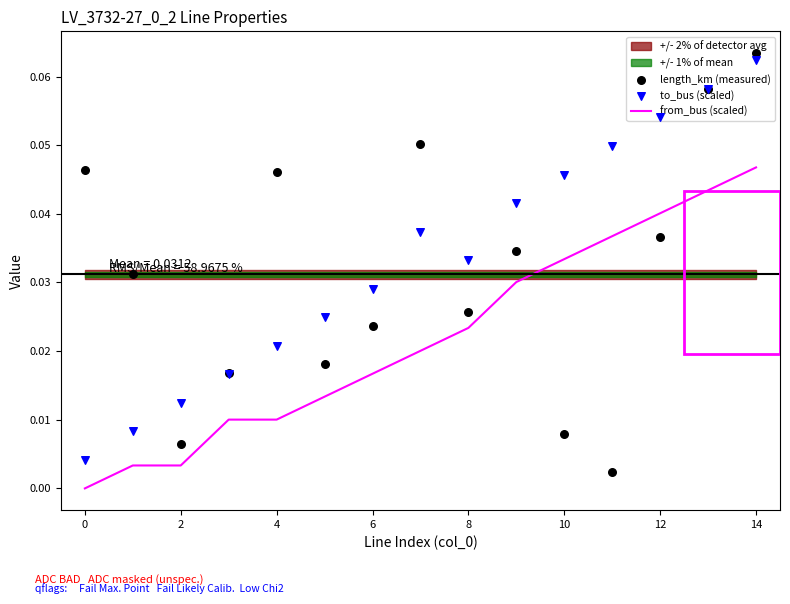

At how many categories does at least one series exceed 0?

15